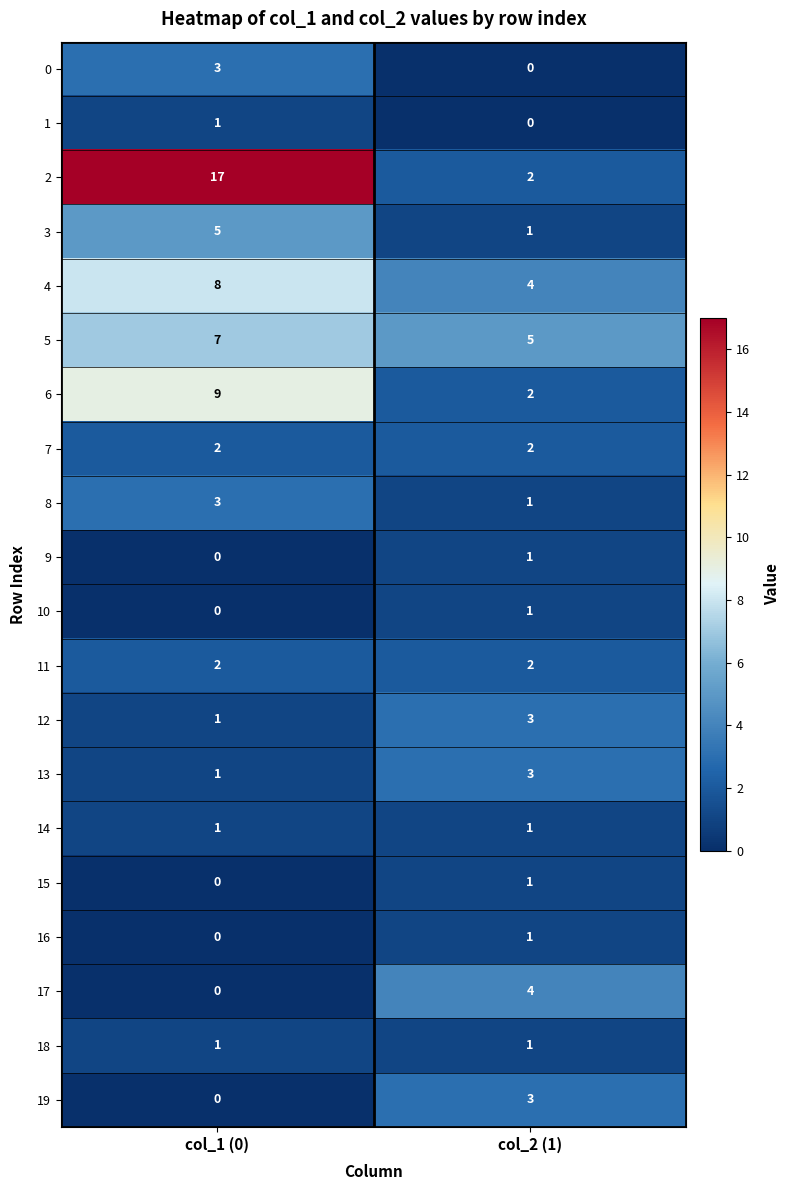

How many values in 1 are above zero?

1